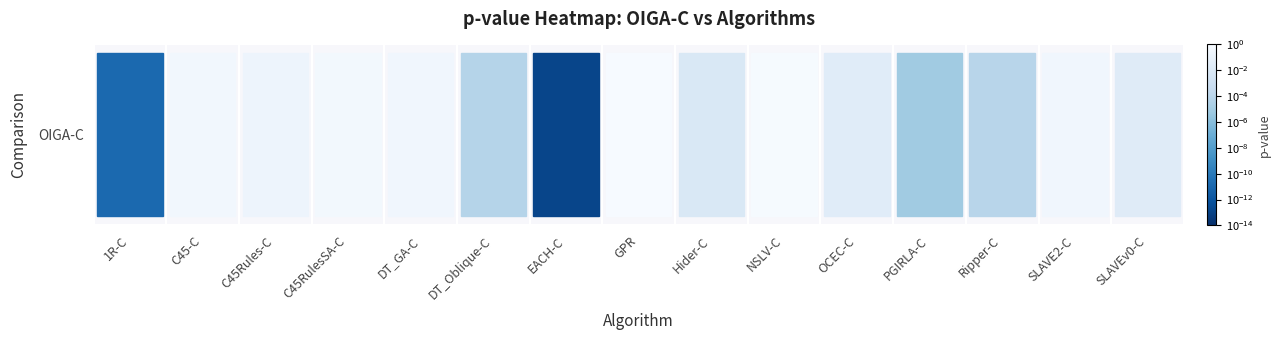

Count the number of data series in this chart.

1